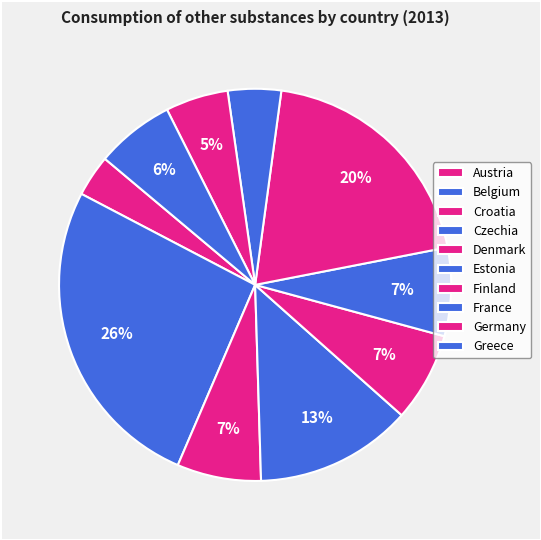

True or false: France accounts for 4% of the total.

True